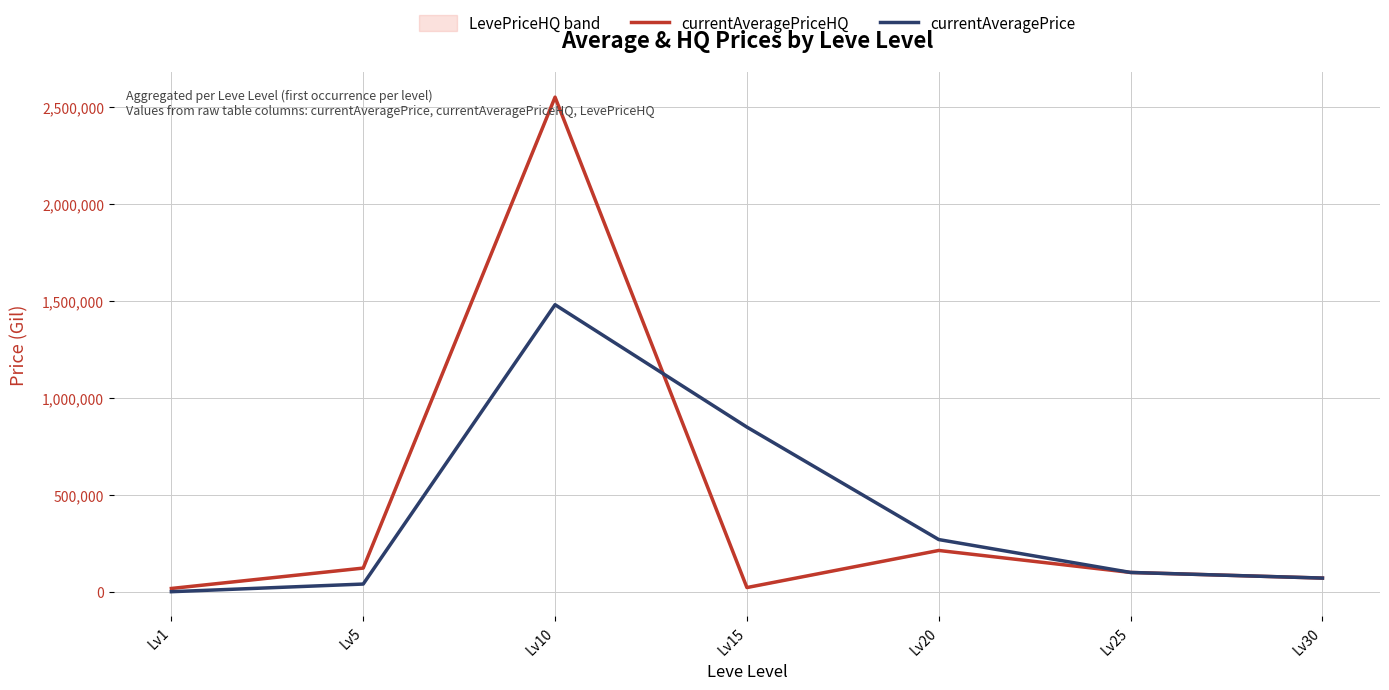

How many intersections are there between currentAveragePriceHQ and currentAveragePrice?

1